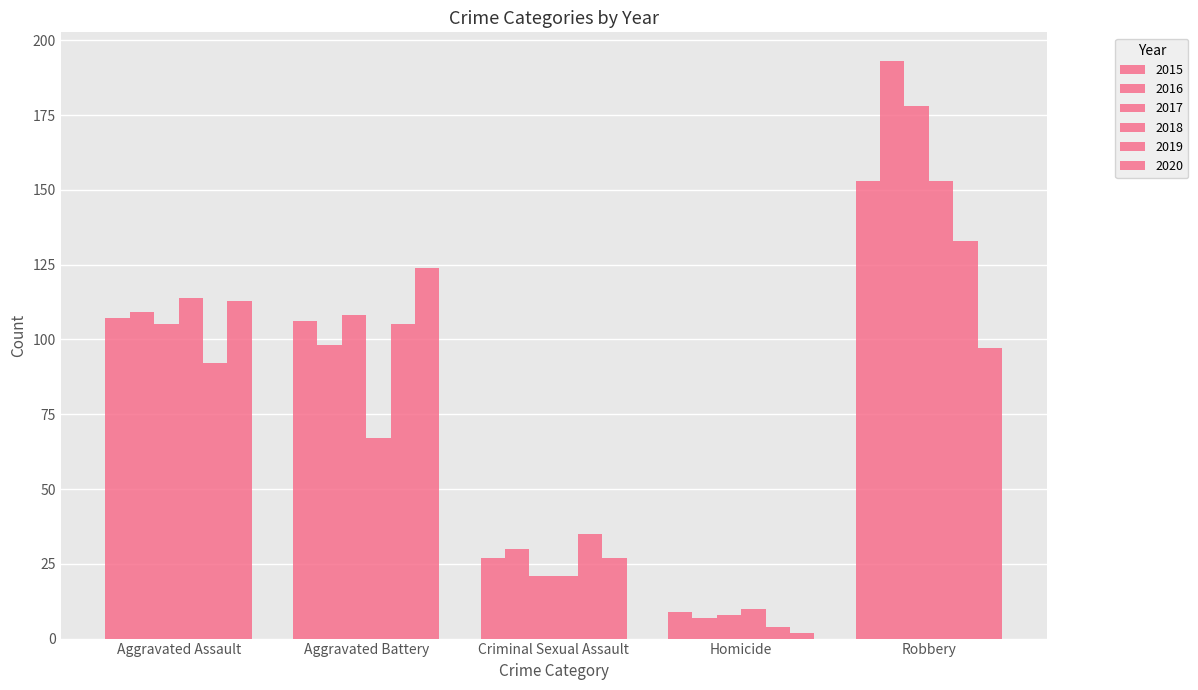

What is the total value across all series at Robbery?

907